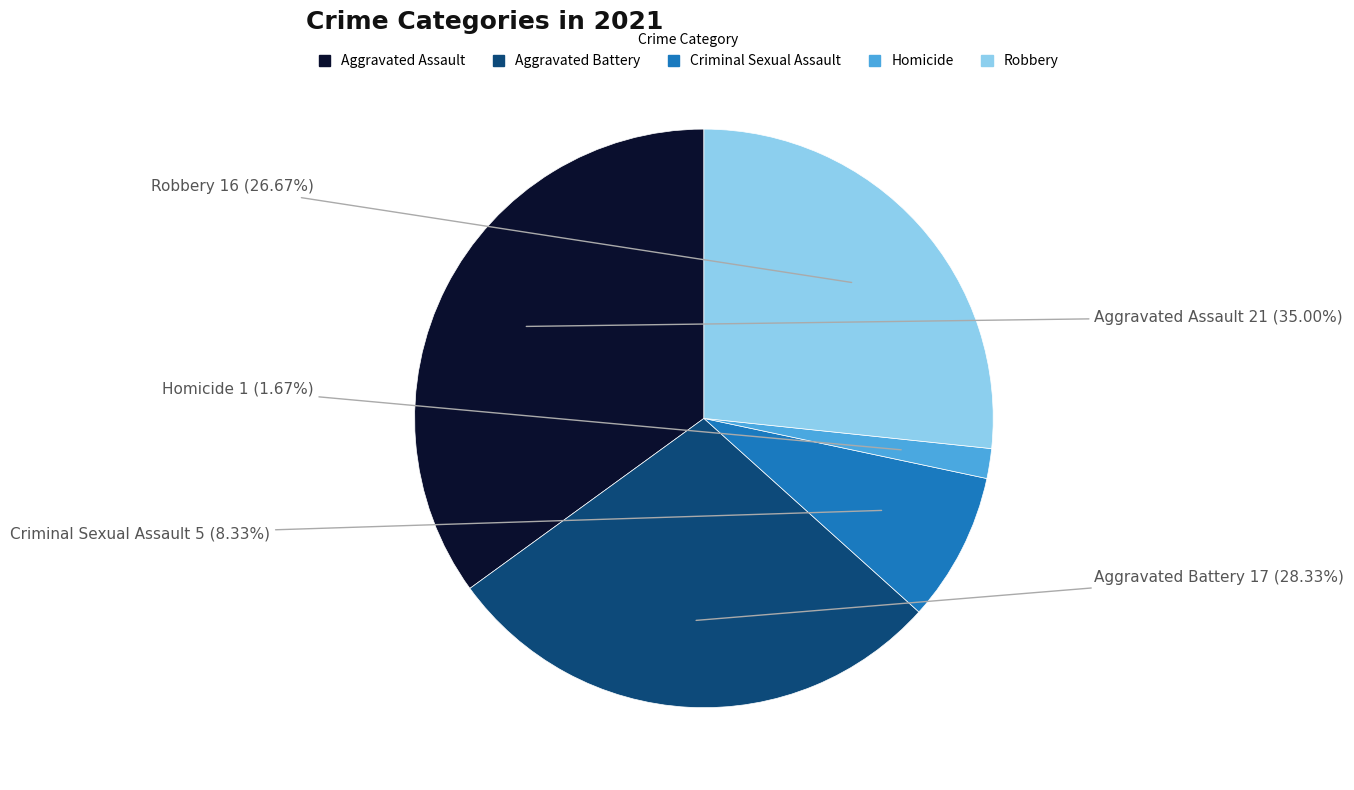

Approximately how many times larger is the value at Homicide compared to Aggravated Battery?

0.1